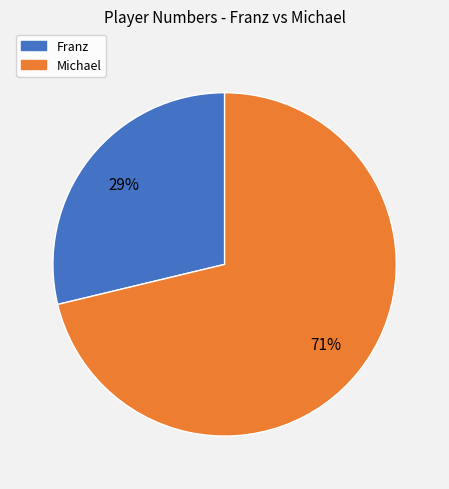

To the nearest percent, what is the combined percentage of Franz and Michael?

100%